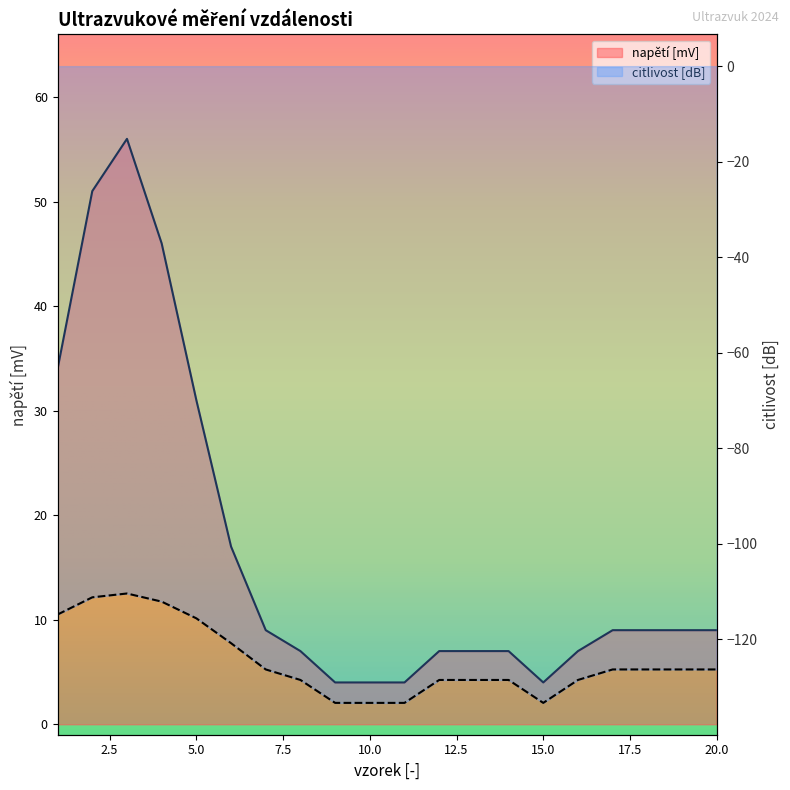

At which label is napětí [mV] closest to 30?

5